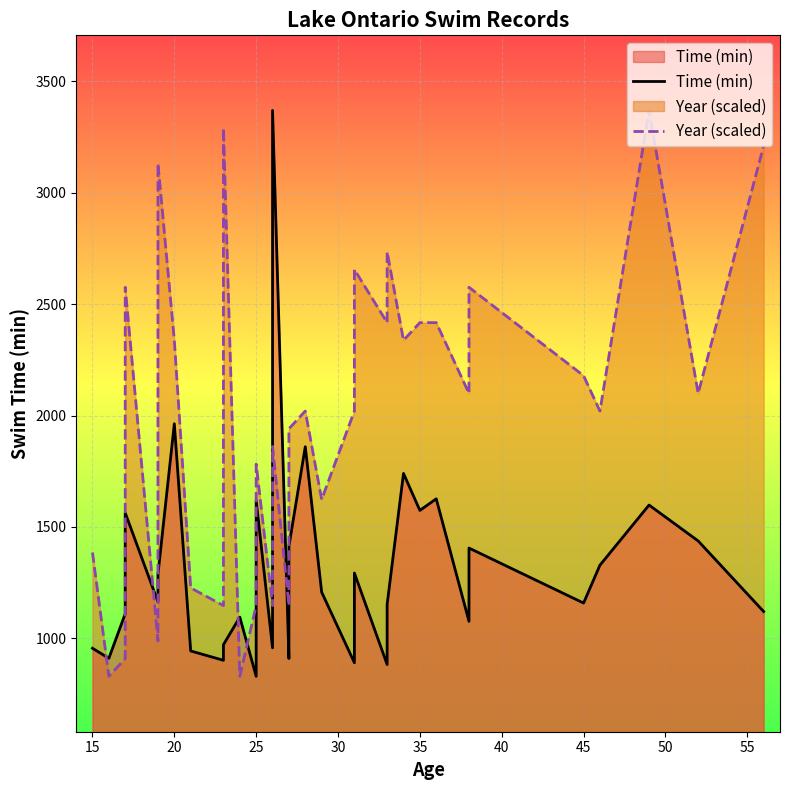

Count the number of data series in this chart.

2